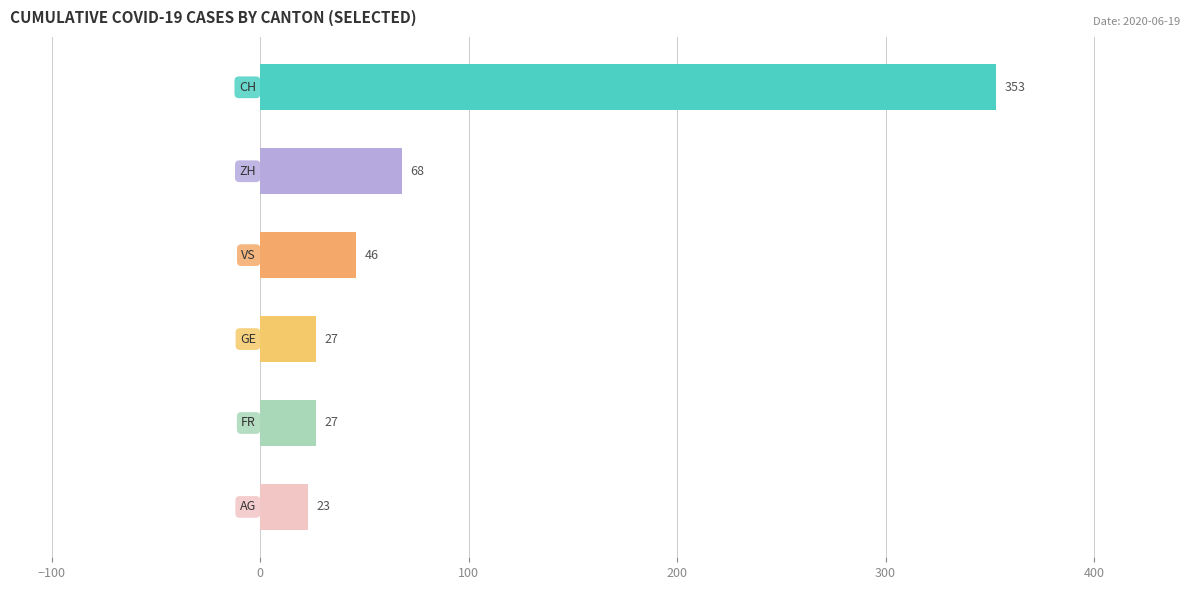

What is the difference between the maximum and minimum values?

330